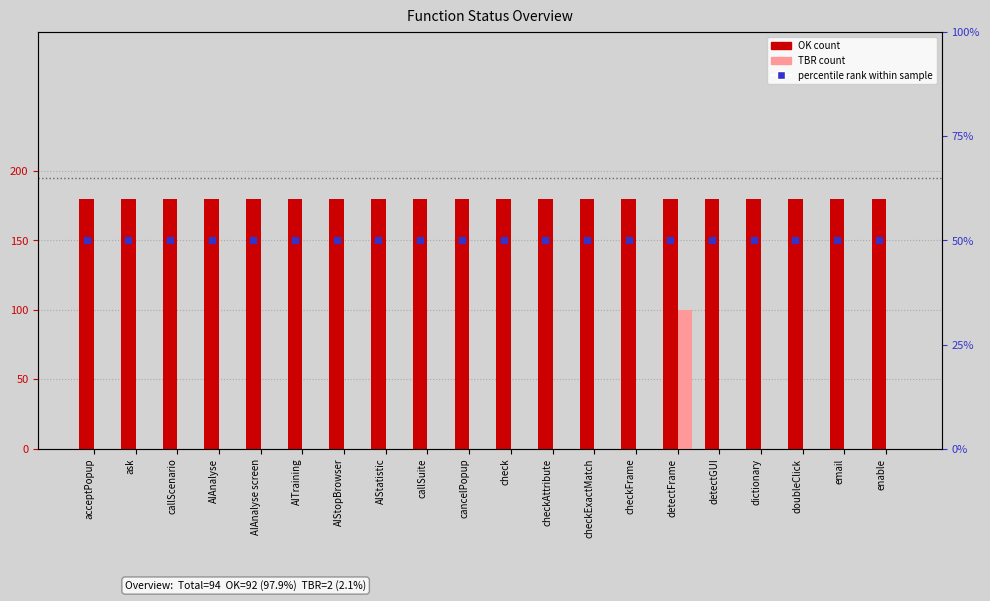

Which series contains the lowest Y value?

TBR